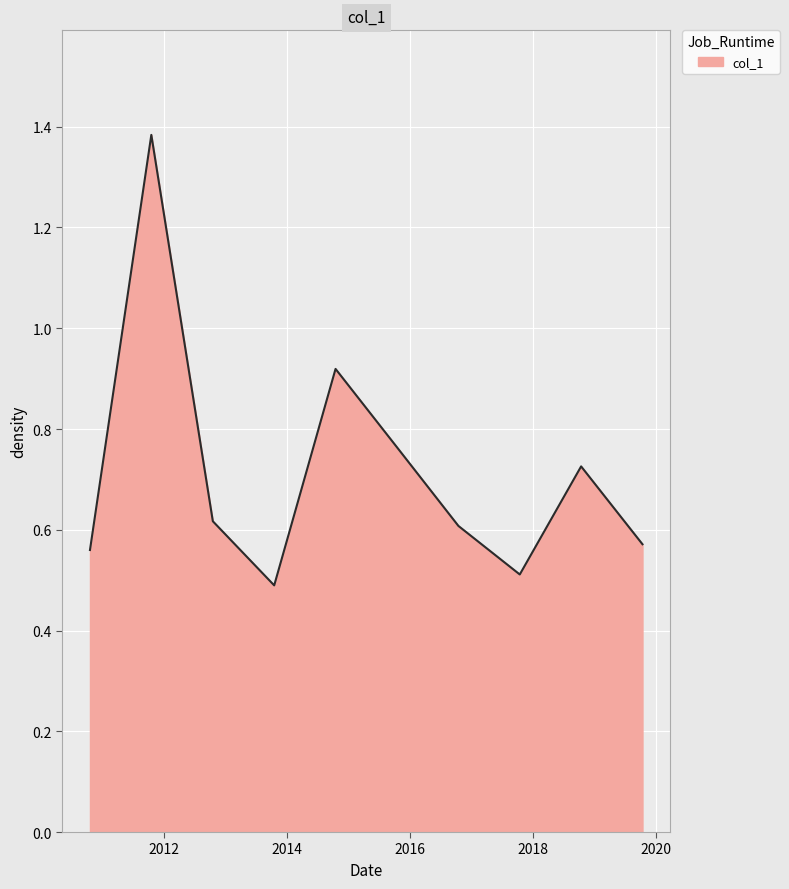

What is the average value?

0.7